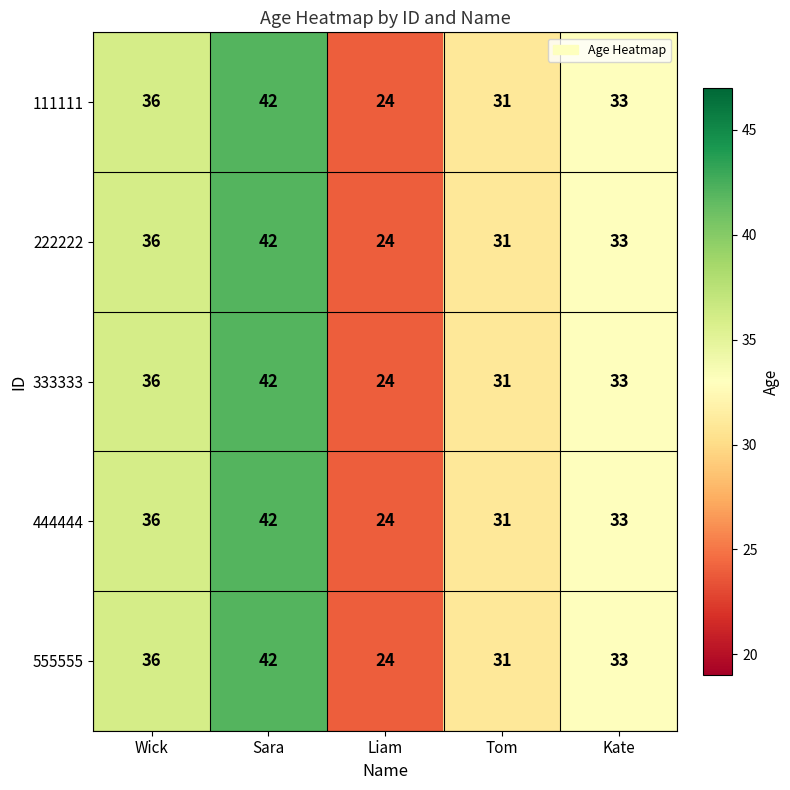

What is the total value across all series at Sara?

210